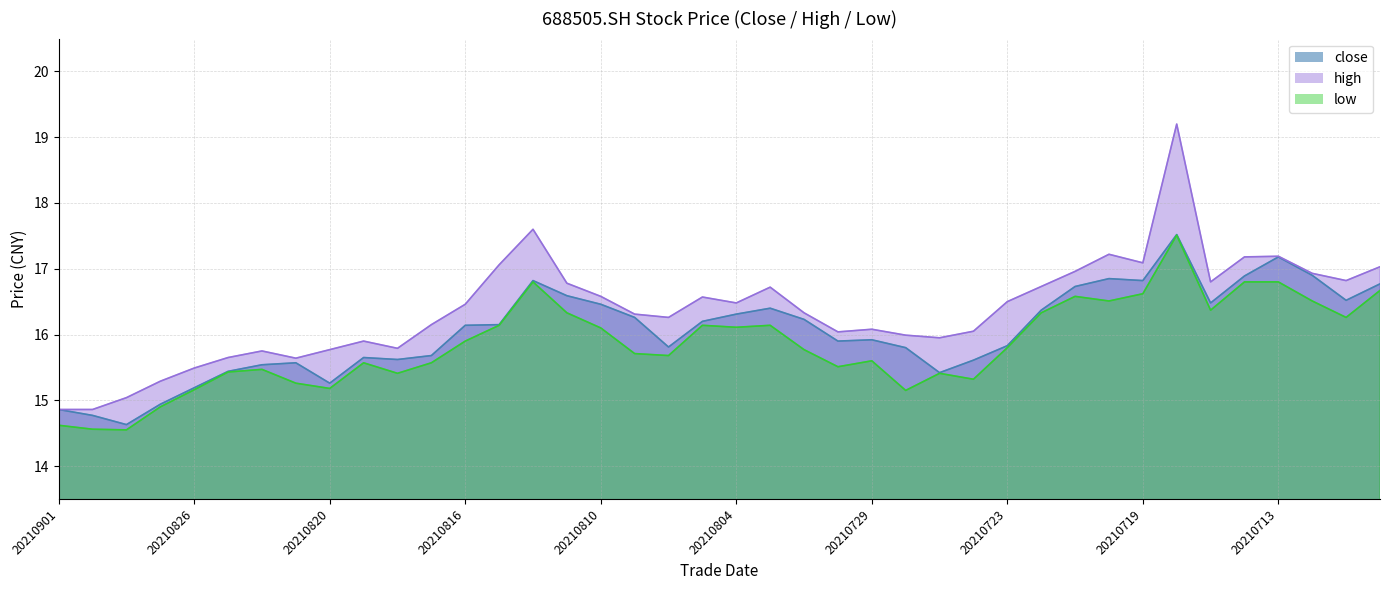

What are all the series names shown in the legend?

close, high, low